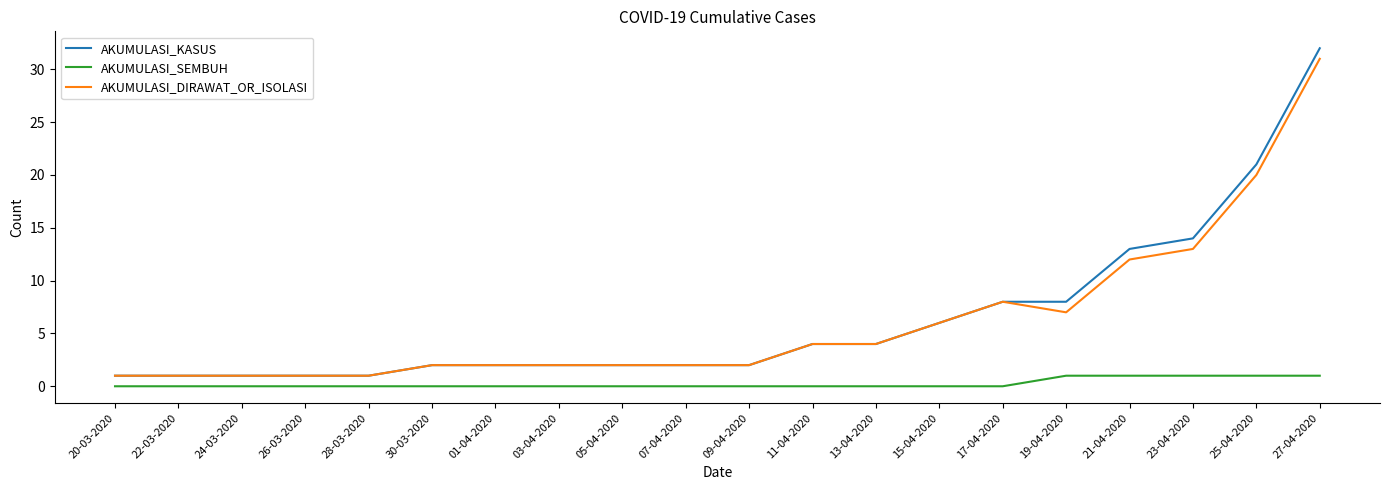

True or false: AKUMULASI_SEMBUH has a value of 0 at 05-04-2020.

True